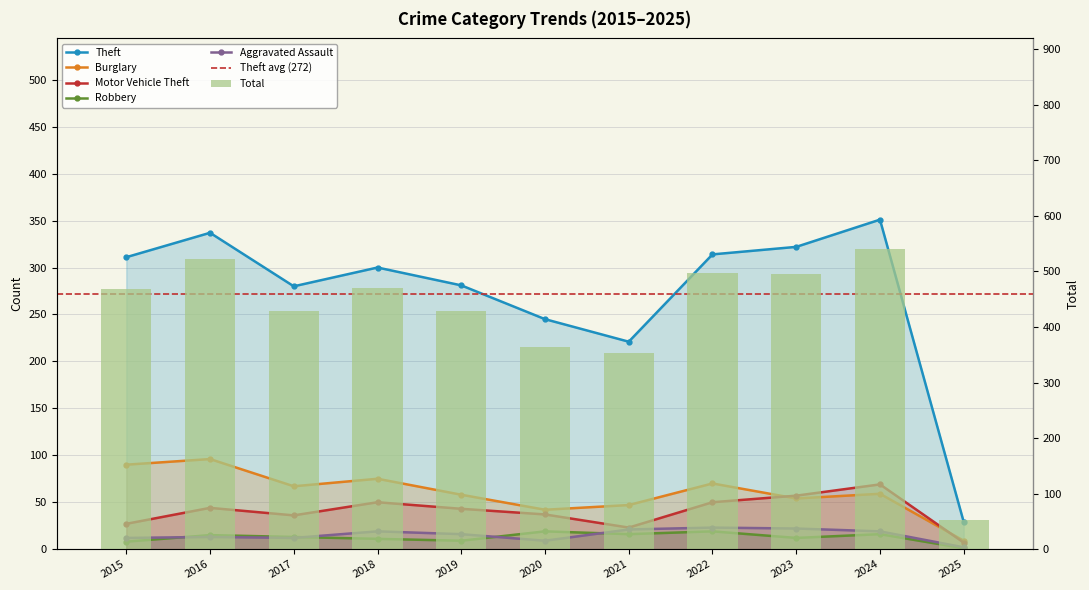

Reading left to right, what are all the values shown in this chart?

Theft: 2015=311	2016=337	2017=280	2018=300	2019=281	2020=245	2021=221	2022=314	2023=322	2024=351	2025=29
Burglary: 2015=90	2016=96	2017=67	2018=75	2019=58	2020=42	2021=47	2022=70	2023=54	2024=59	2025=9
Motor Vehicle Theft: 2015=27	2016=44	2017=36	2018=50	2019=43	2020=37	2021=23	2022=50	2023=57	2024=69	2025=7
Robbery: 2015=8	2016=15	2017=13	2018=11	2019=9	2020=19	2021=16	2022=19	2023=12	2024=16	2025=1
Aggravated Assault: 2015=12	2016=13	2017=12	2018=19	2019=16	2020=9	2021=21	2022=23	2023=22	2024=19	2025=2
Total: 2015=468	2016=522	2017=428	2018=471	2019=429	2020=364	2021=354	2022=498	2023=495	2024=541	2025=52